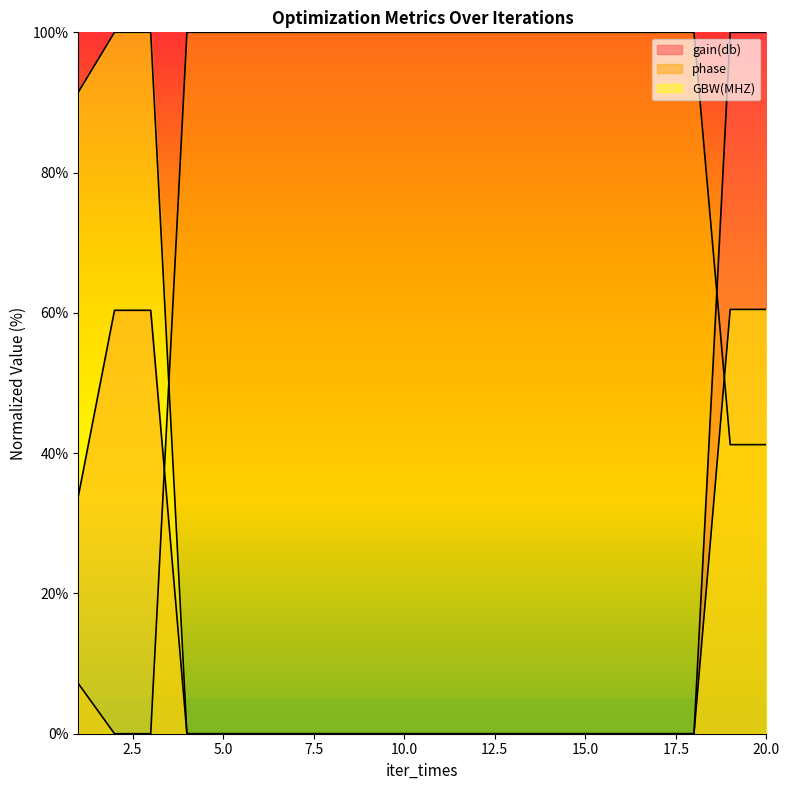

What is the total value across all series at 20?

201.7